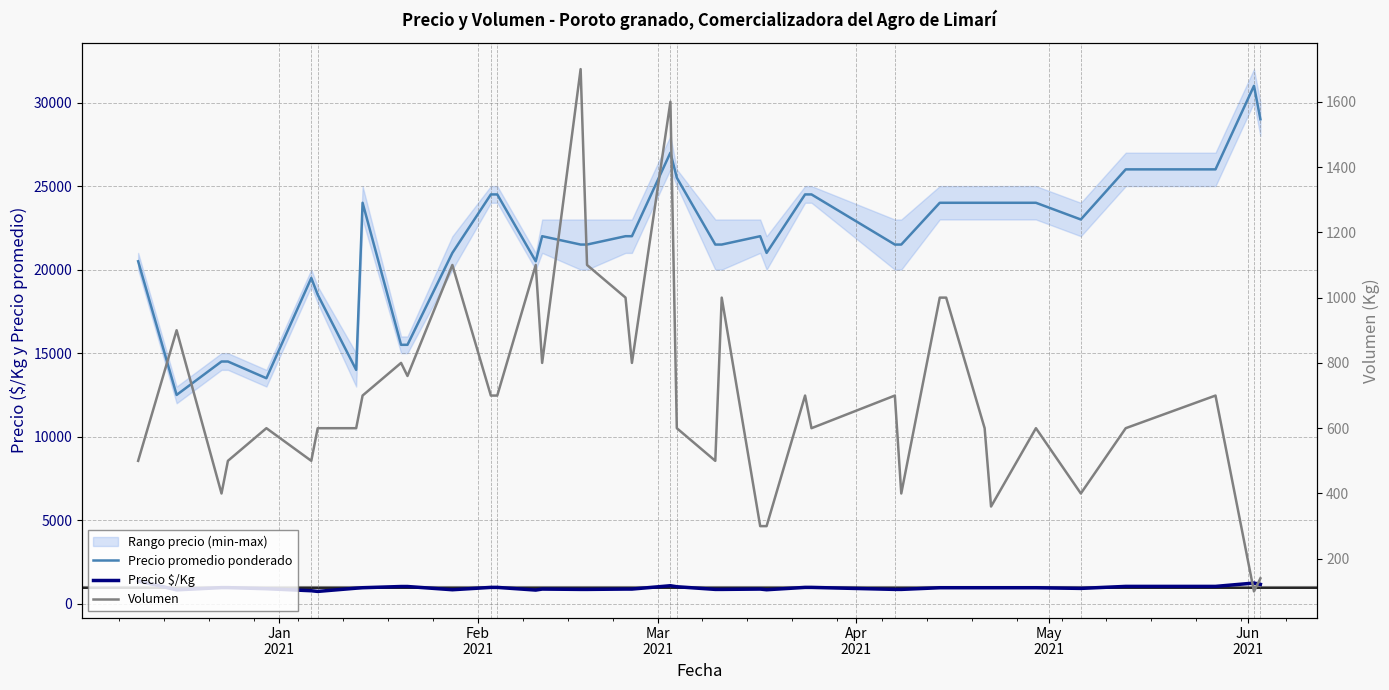

Is this an area chart (filled region under the line)?

No